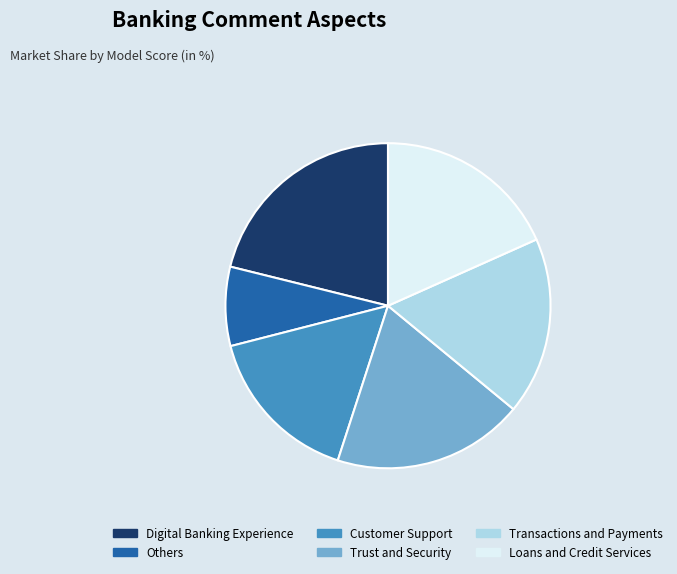

Which category has the biggest portion of the pie?

Digital Banking Experience